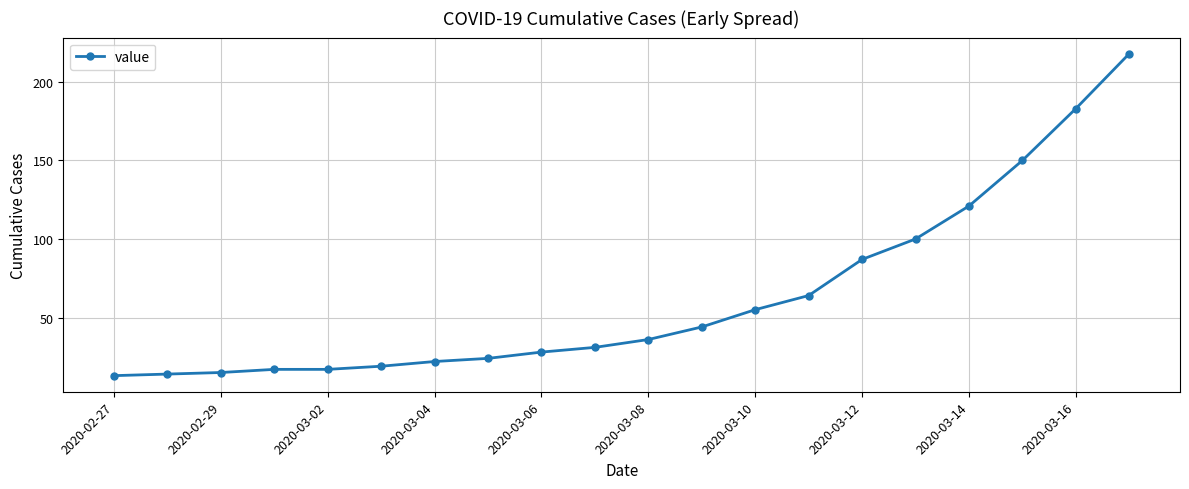

Reading left to right, list all the values displayed in this chart.

13	14	15	17	17	19	22	24	28	31	36	44	55	64	87	100	121	150	183	218